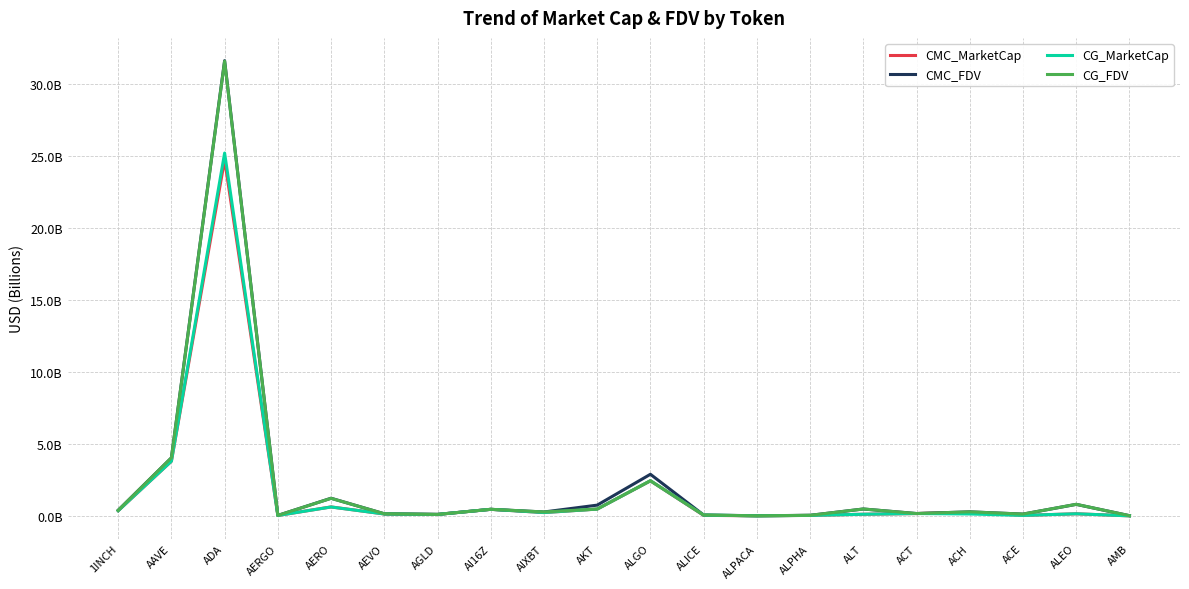

The value of CMC_MarketCap at AKT is 0.8. True or false?

False